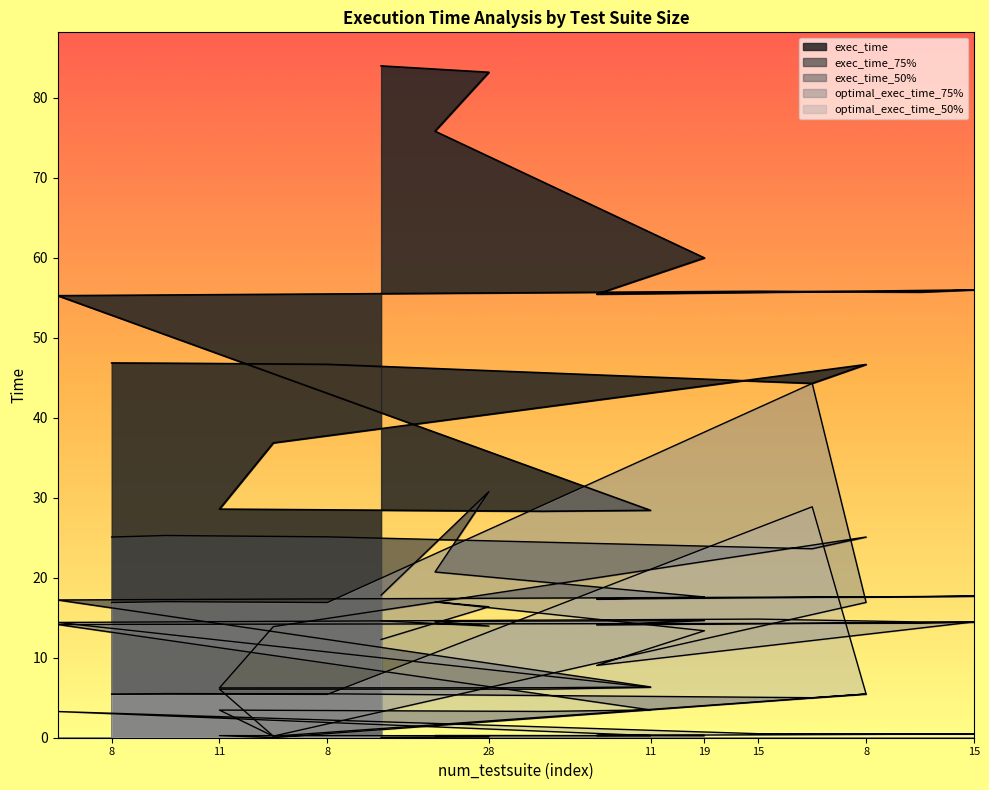

Rank the series by their maximum value, from lowest to highest.

exec_time_50%, optimal_exec_time_50%, exec_time_75%, optimal_exec_time_75%, exec_time